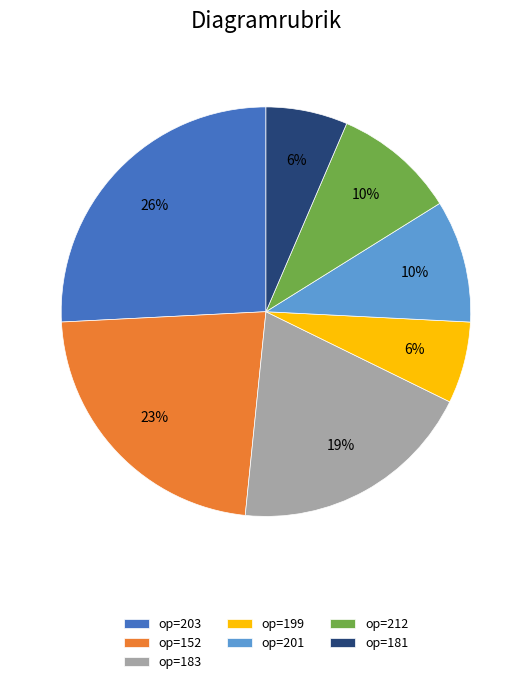

To the nearest percent, what is the average slice percentage?

14%